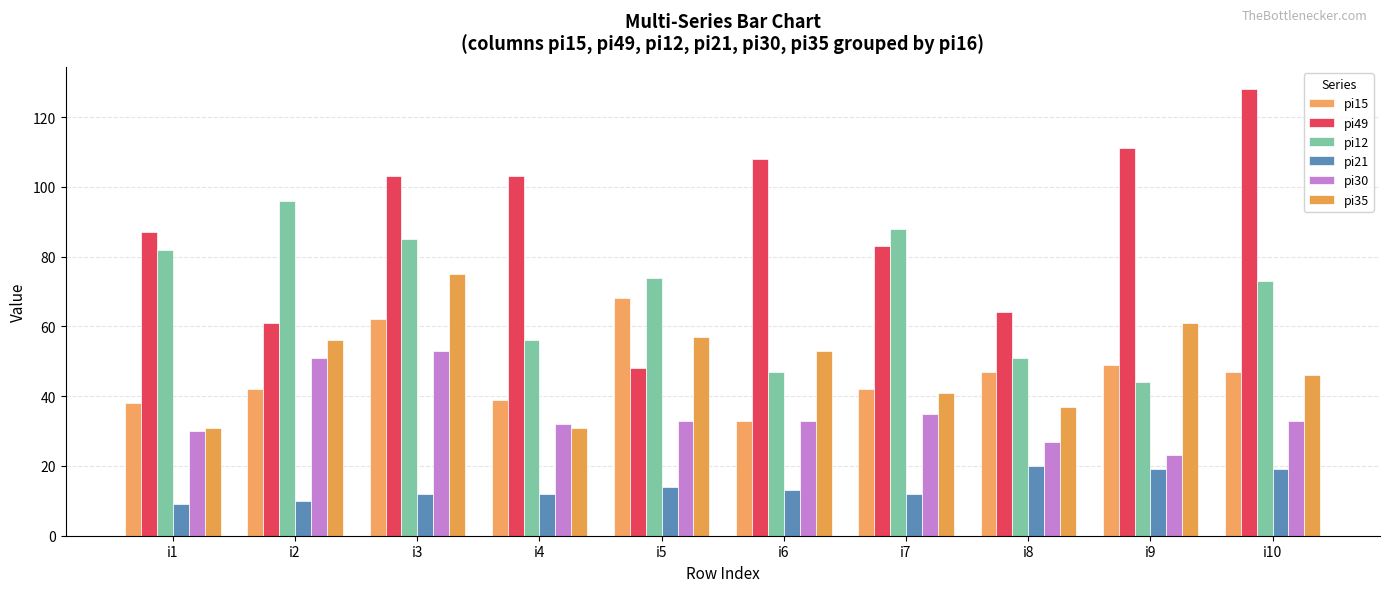

Rank the categories by pi30 value from lowest to highest.

i9, i8, i1, i4, i5, i6, i10, i7, i2, i3